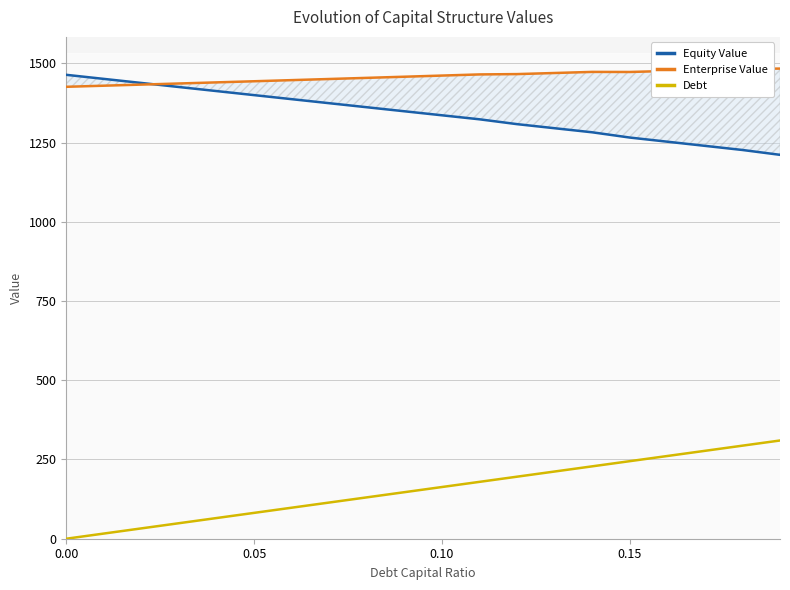

What is the maximum value for Debt?

309.9